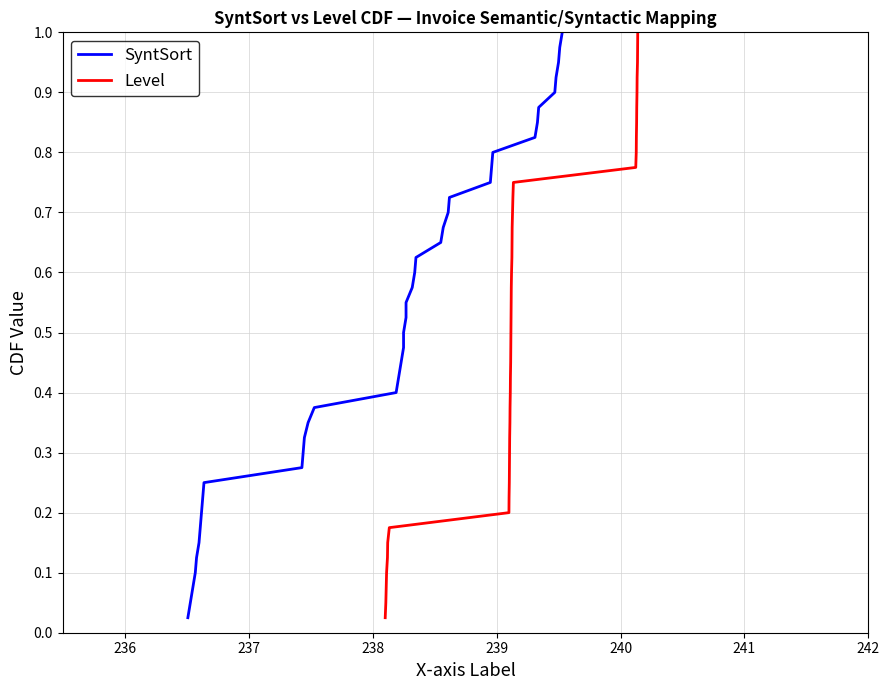

Is it true that Level equals 0.8 at 24?

False